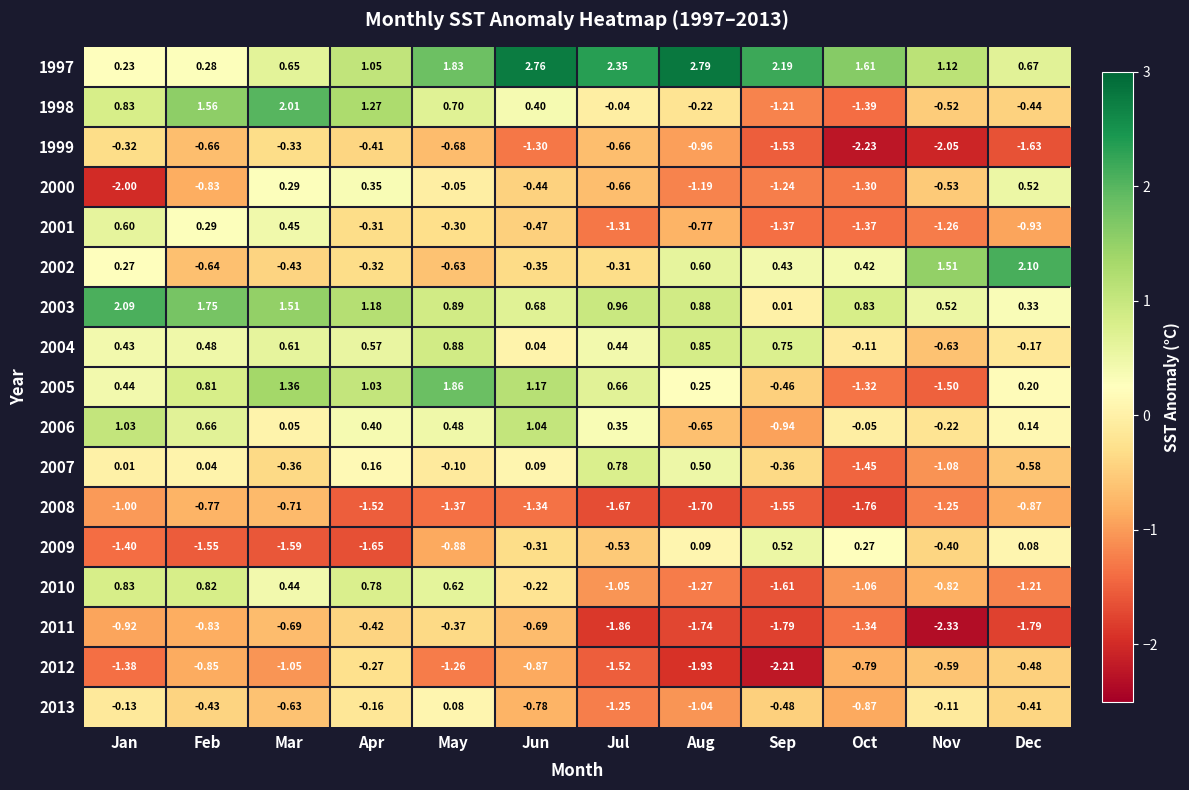

Is the value of 1999 at Oct greater than the value of 2004 at May?

No